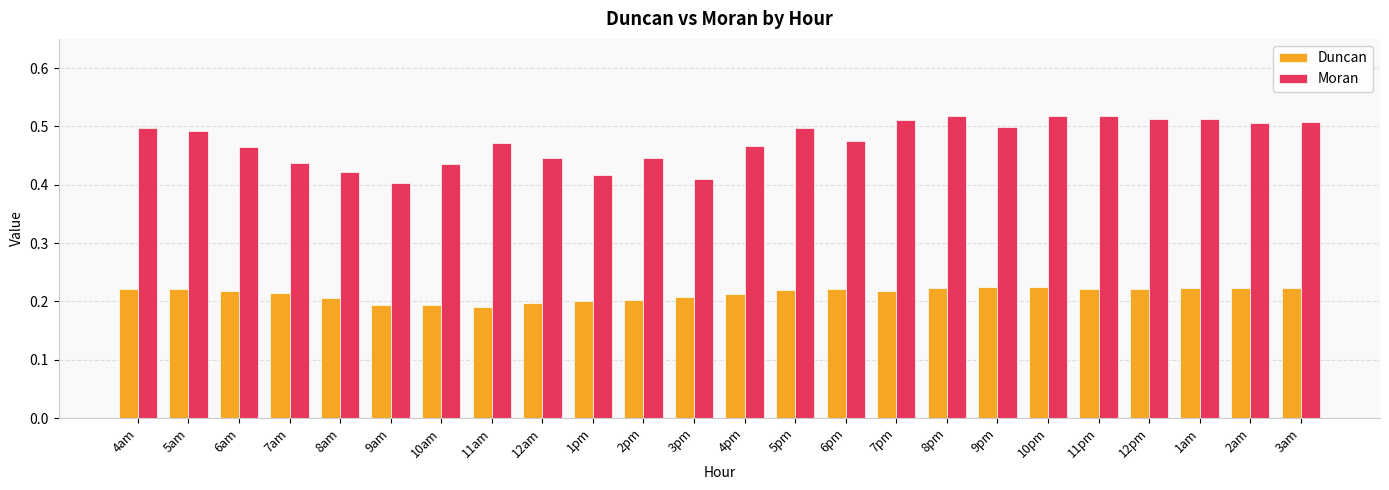

Does the chart contain stacked bars?

No